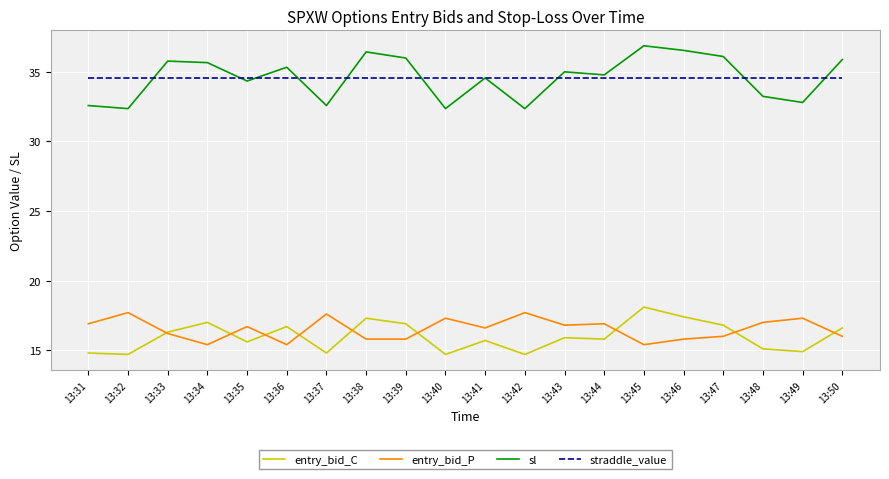

How many distinct data groups are displayed?

4